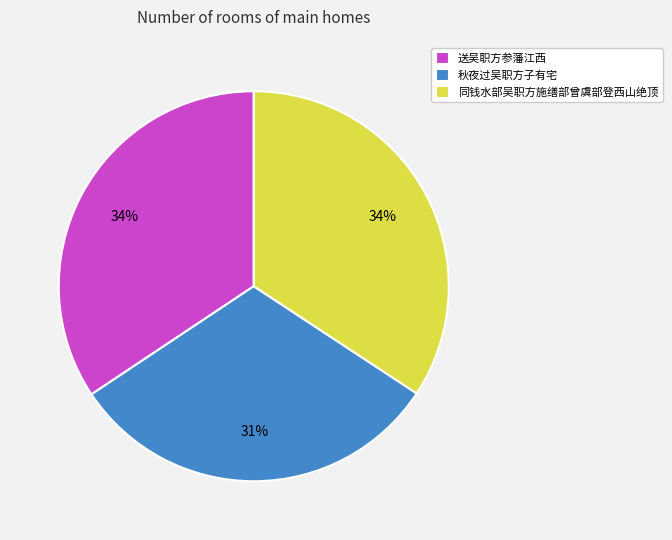

How many slices are in this pie chart?

3